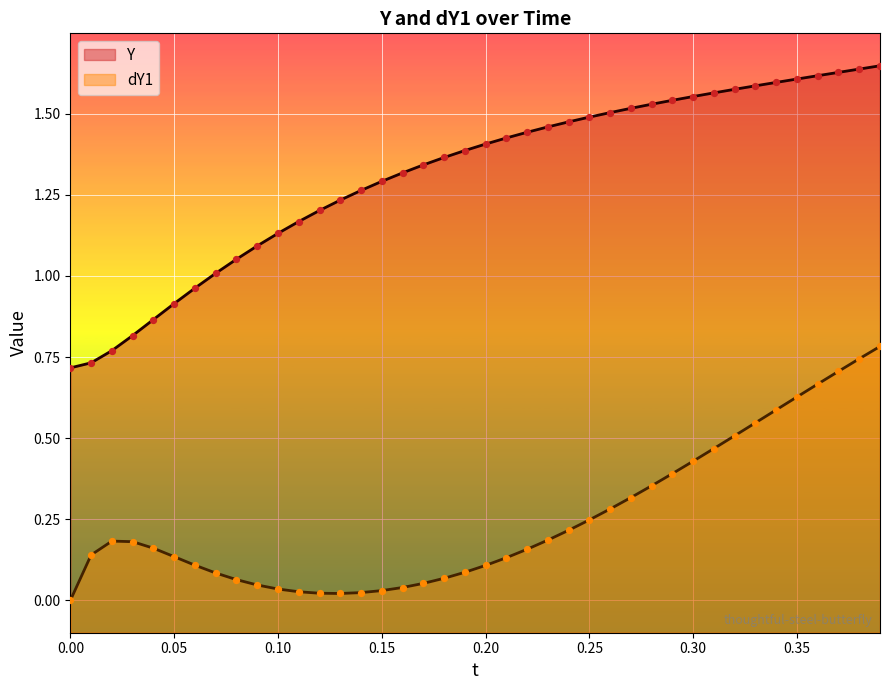

Which series has the widest spread of Y values?

Y